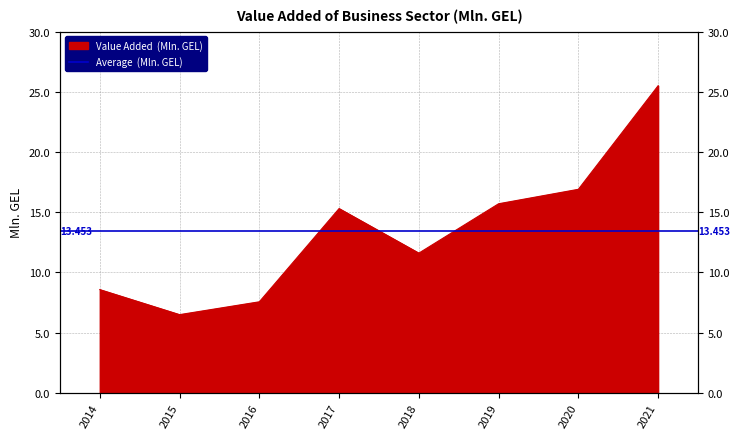

What is the smallest value displayed?

6.5